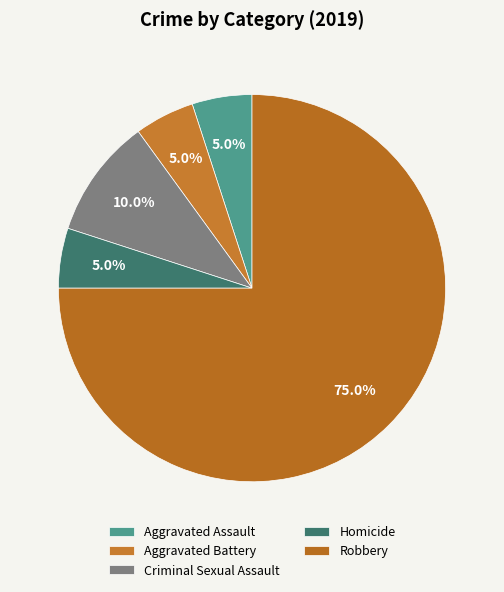

Combined, do Criminal Sexual Assault and Homicide account for over 50%?

No